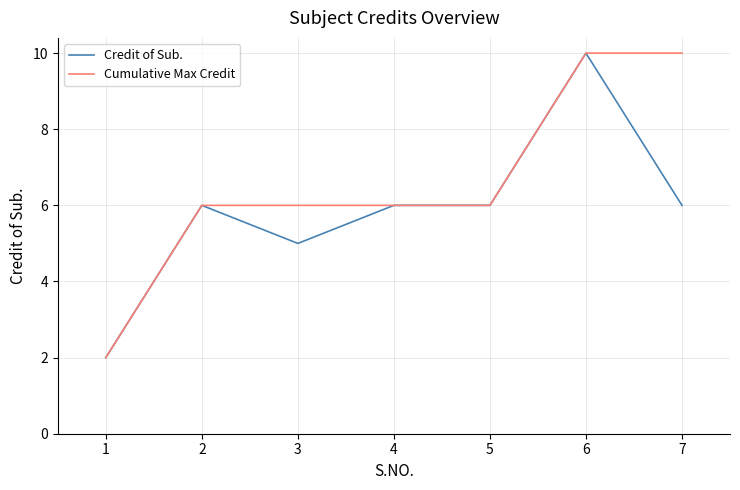

What is the approximate value of Cumulative Max Credit at 4?

6